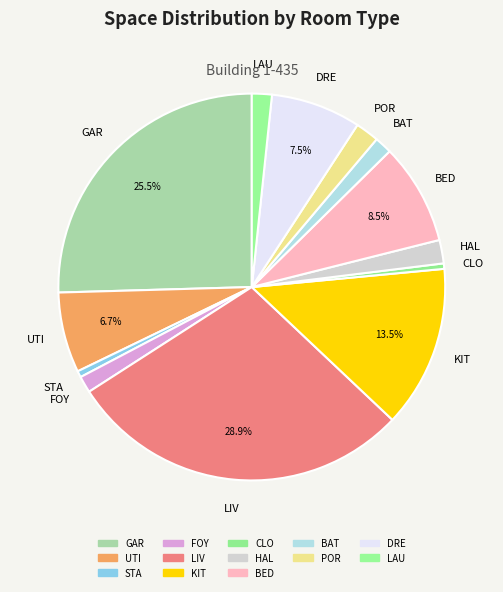

Count the number of slices in the pie.

13